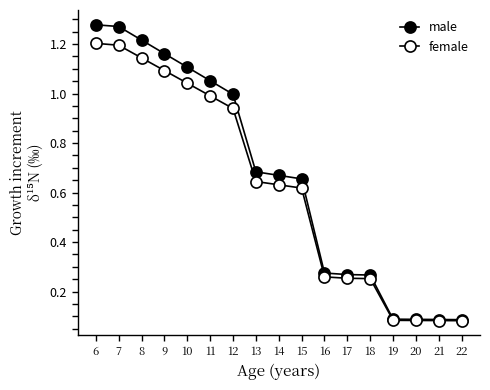

The value of male at 17 is 0.3. True or false?

True